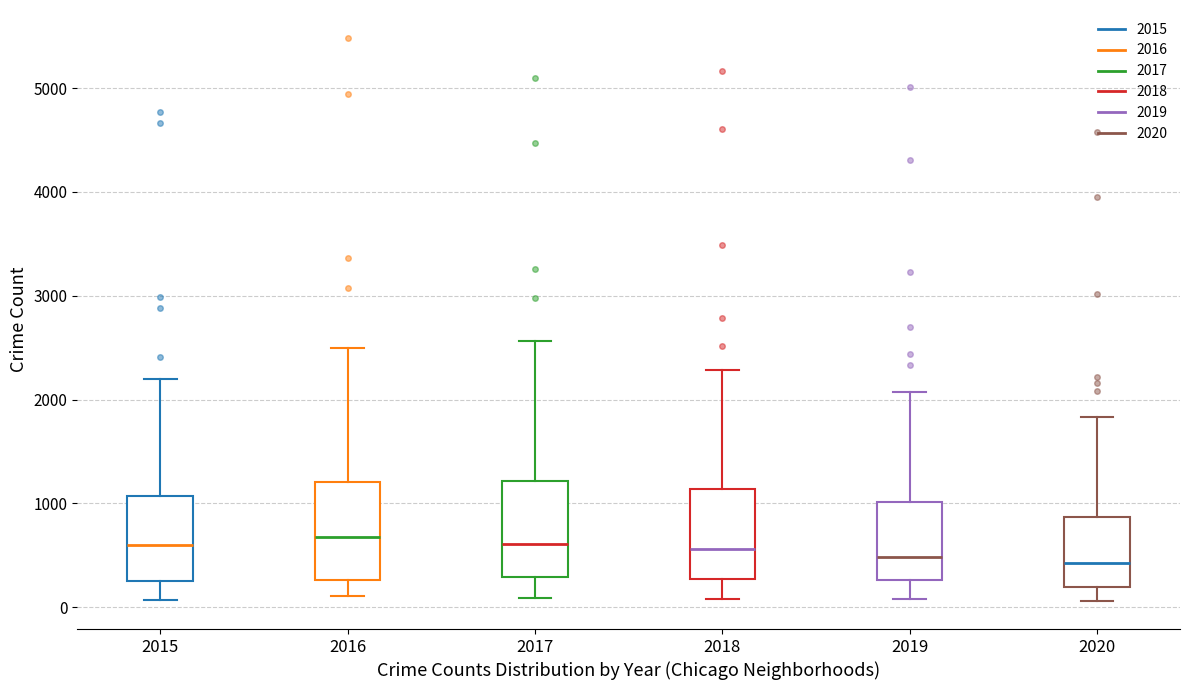

Where does the median line of the box at x = 2019 sit on the y-axis? The values are not printed on the chart, so give them approximately, as read against the axis.

500